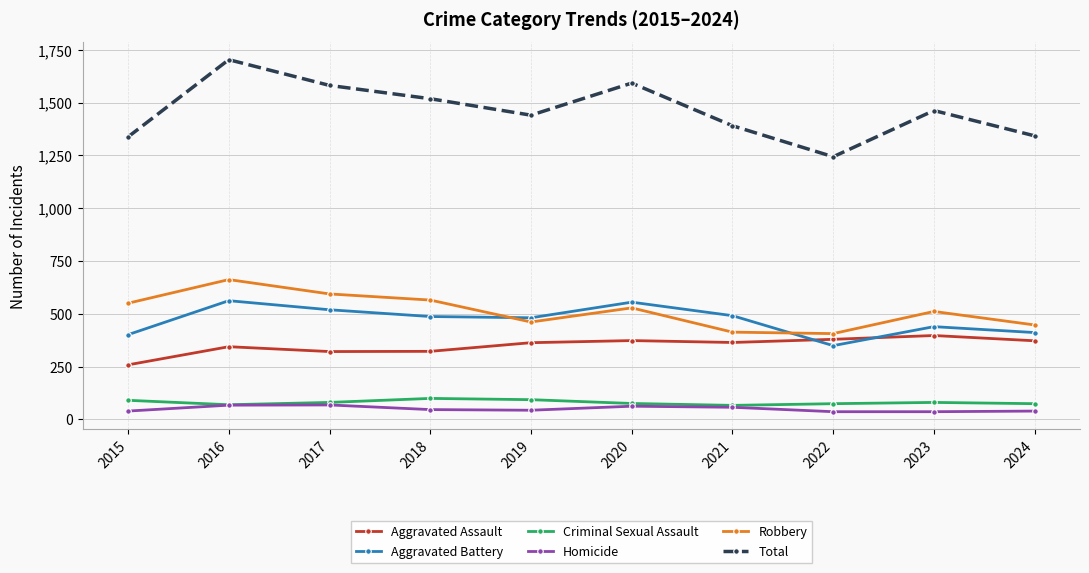

True or false: Aggravated Assault and Homicide intersect in this chart.

False